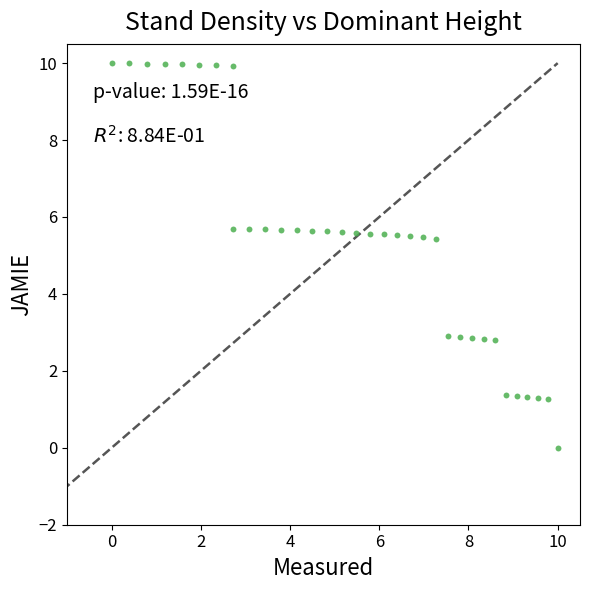

What is the range of X values (max minus min)?

10.0